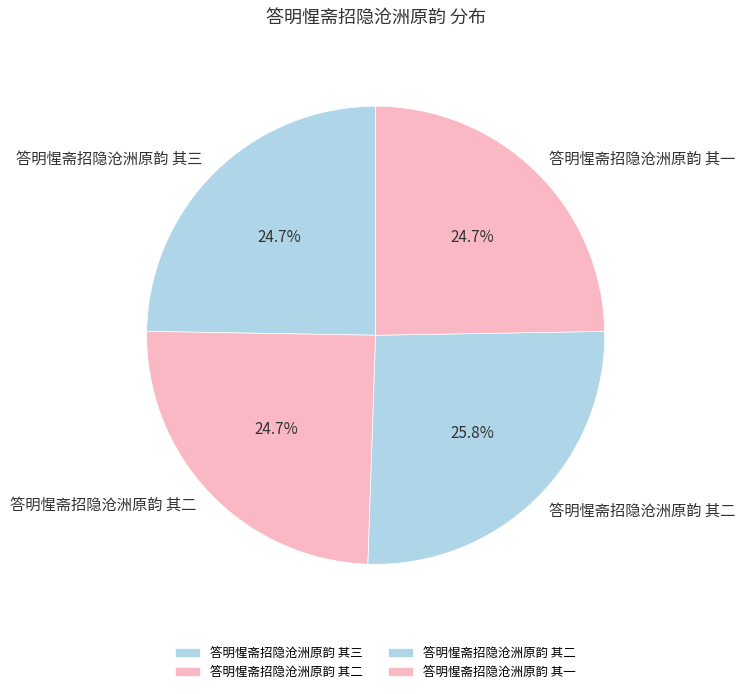

Rank the categories by value from highest to lowest.

答明惺斋招隐沧洲原韵 其二, 答明惺斋招隐沧洲原韵 其三, 答明惺斋招隐沧洲原韵 其二, 答明惺斋招隐沧洲原韵 其一